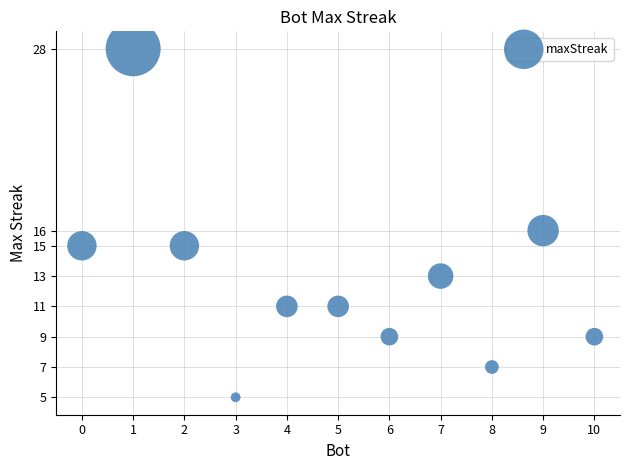

What is the range of X values (max minus min)?

10